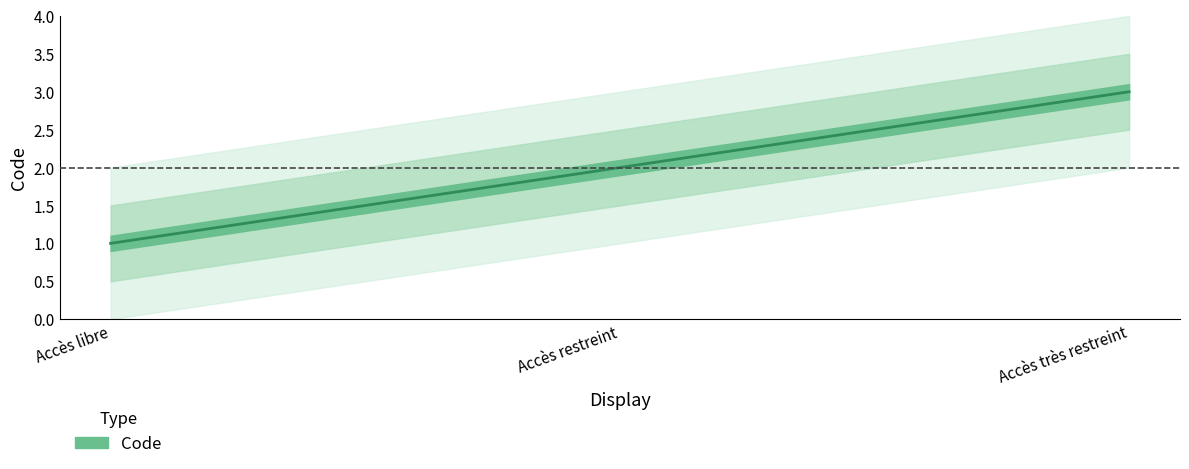

What value does the data have at Accès très restreint?

3